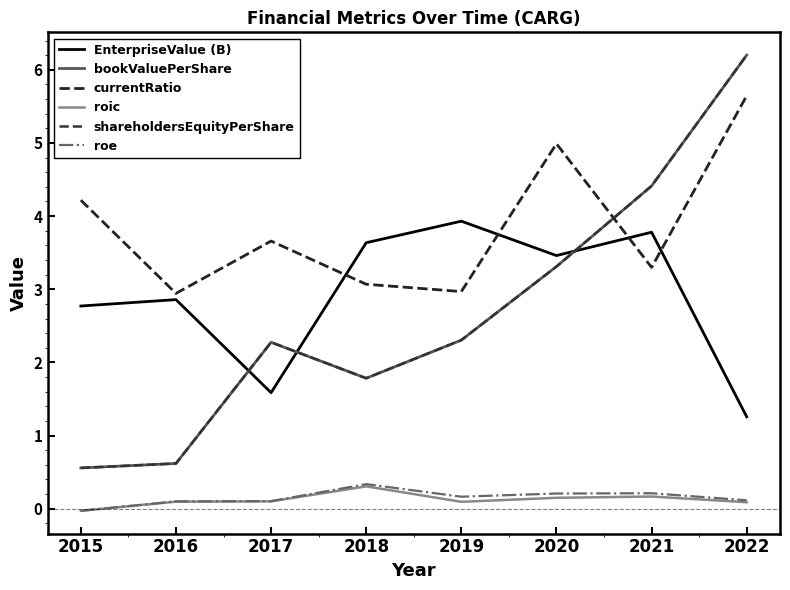

How many lines are shown in the chart?

6